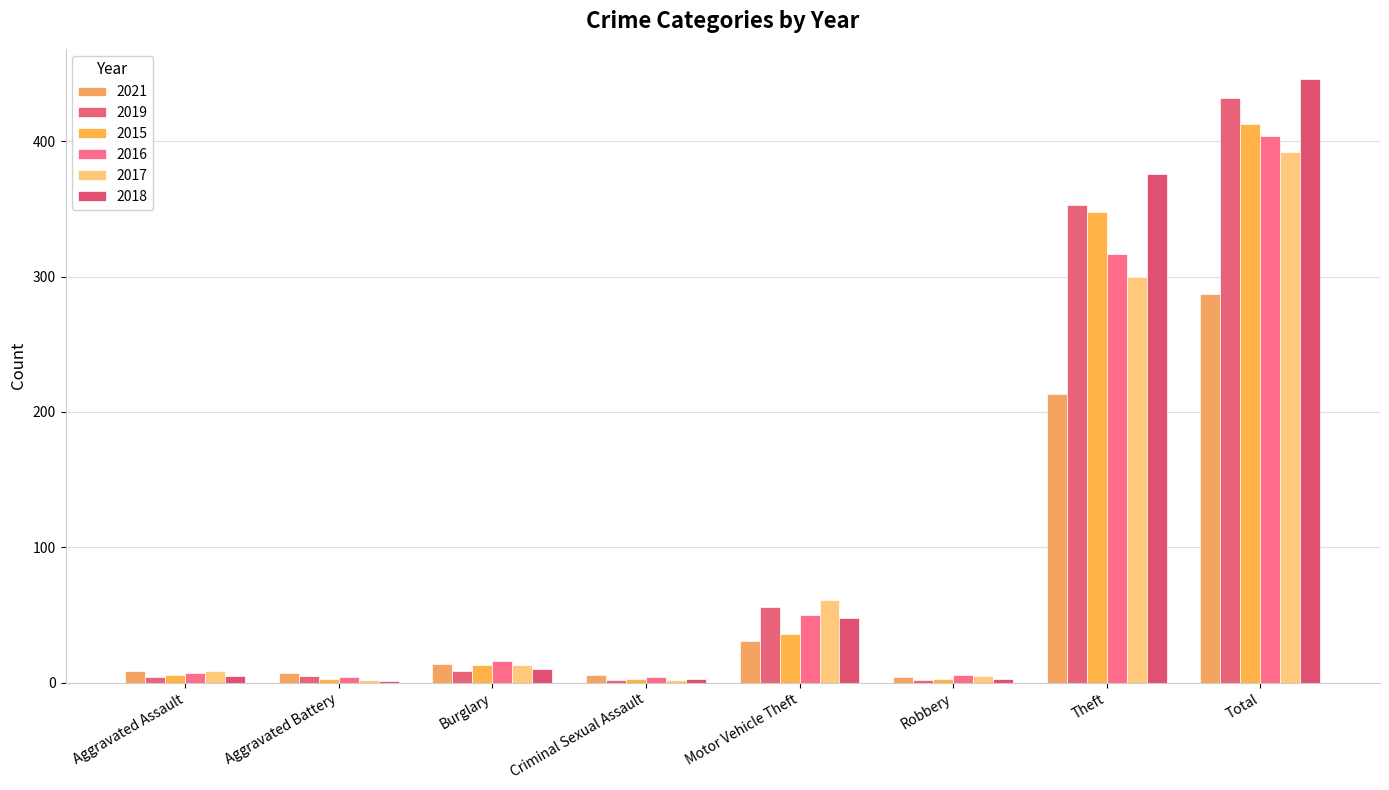

The value of 2018 at Burglary is 10. True or false?

True